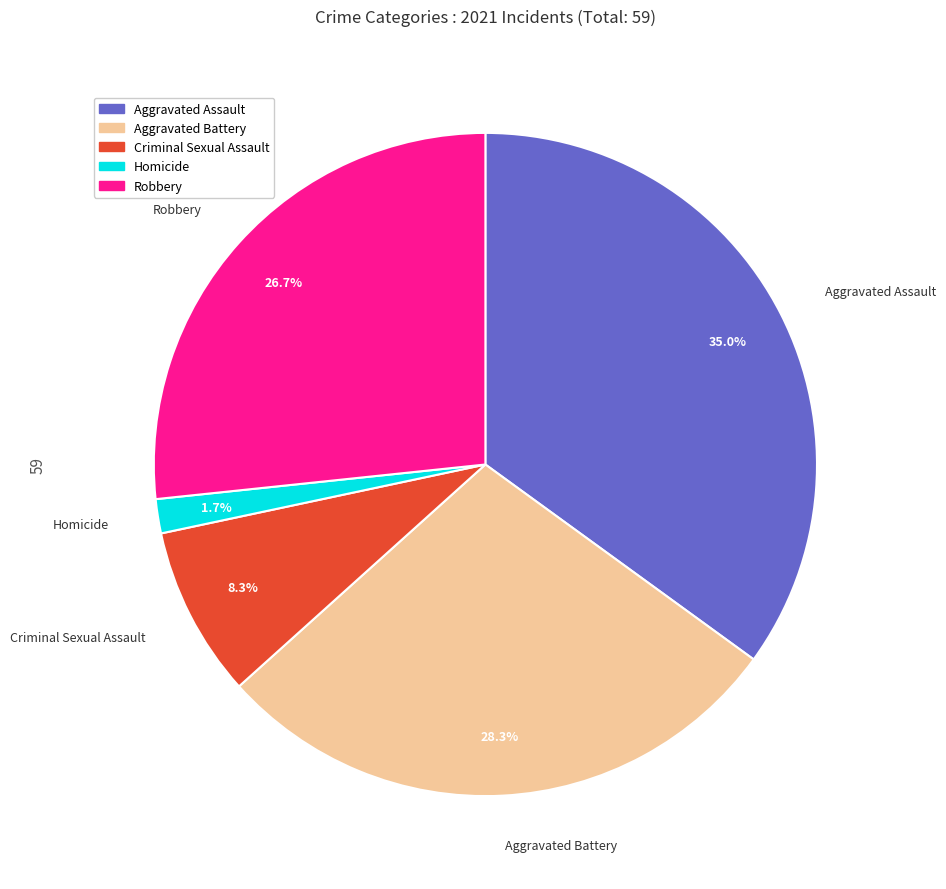

Which has a higher value, Criminal Sexual Assault or Aggravated Assault?

Aggravated Assault